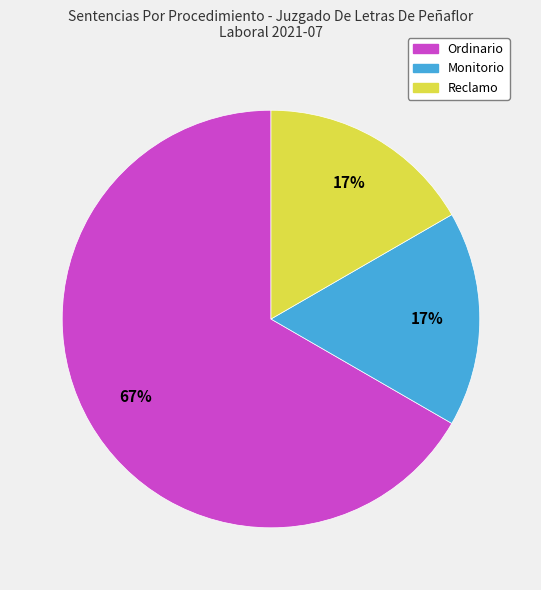

To the nearest percent, what percentage of the pie is Monitorio?

17%